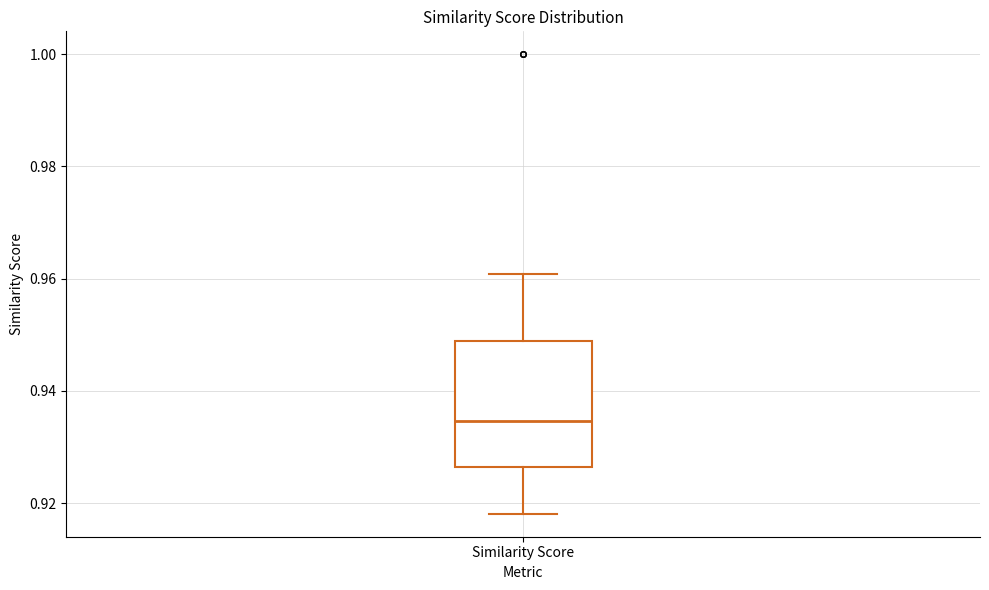

Transcribe this box plot: give where the median line is, the range the box spans, and where the two whiskers end, as read against the y-axis. The values are not printed on the chart, so give them approximately, as read against the axis.

median 0.934, box 0.926 to 0.948, whiskers 0.918 to 0.960